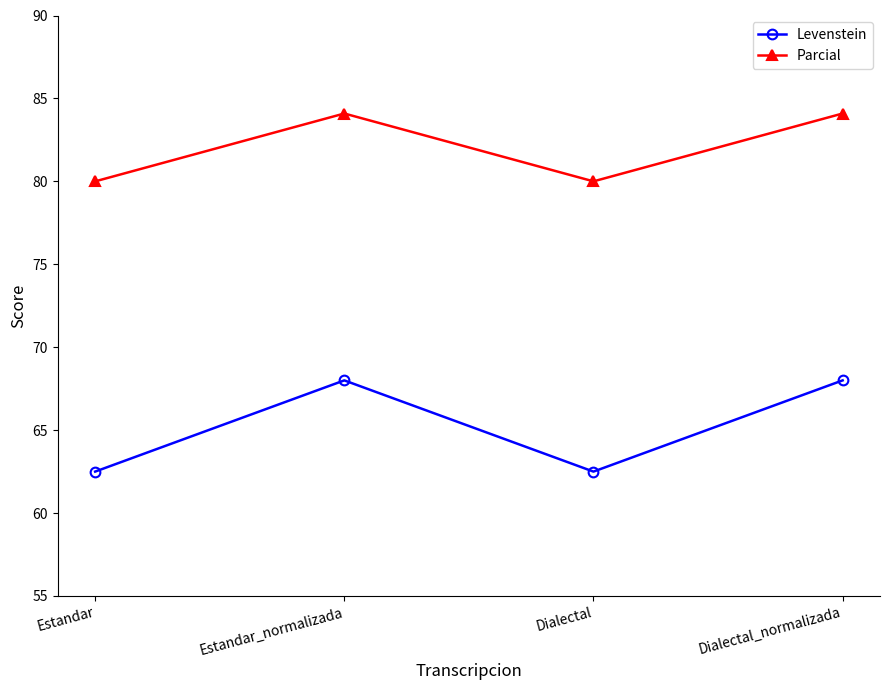

What is the sum of the Levenstein values at Dialectal and Estandar_normalizada?

130.5